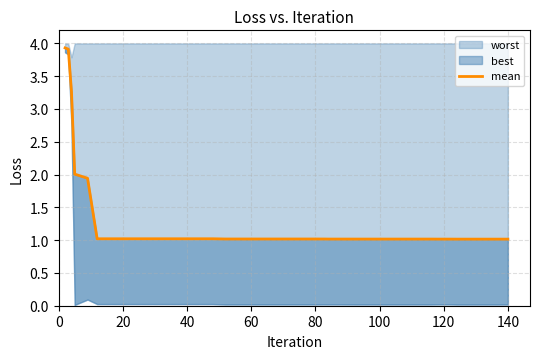

What is the difference between the maximum and second lowest values?

2.9